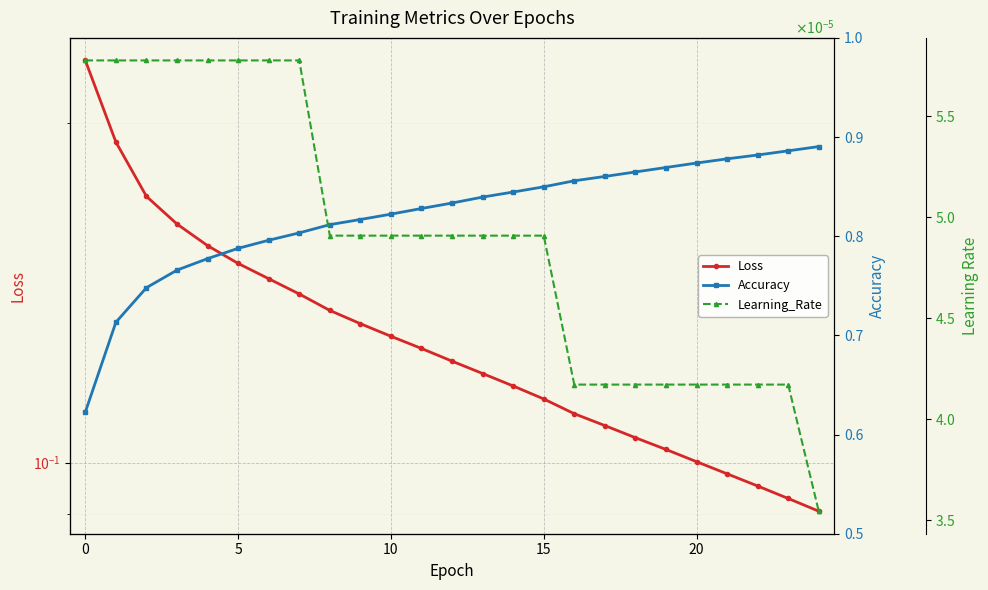

Does the chart display data point markers on the line(s)?

Yes